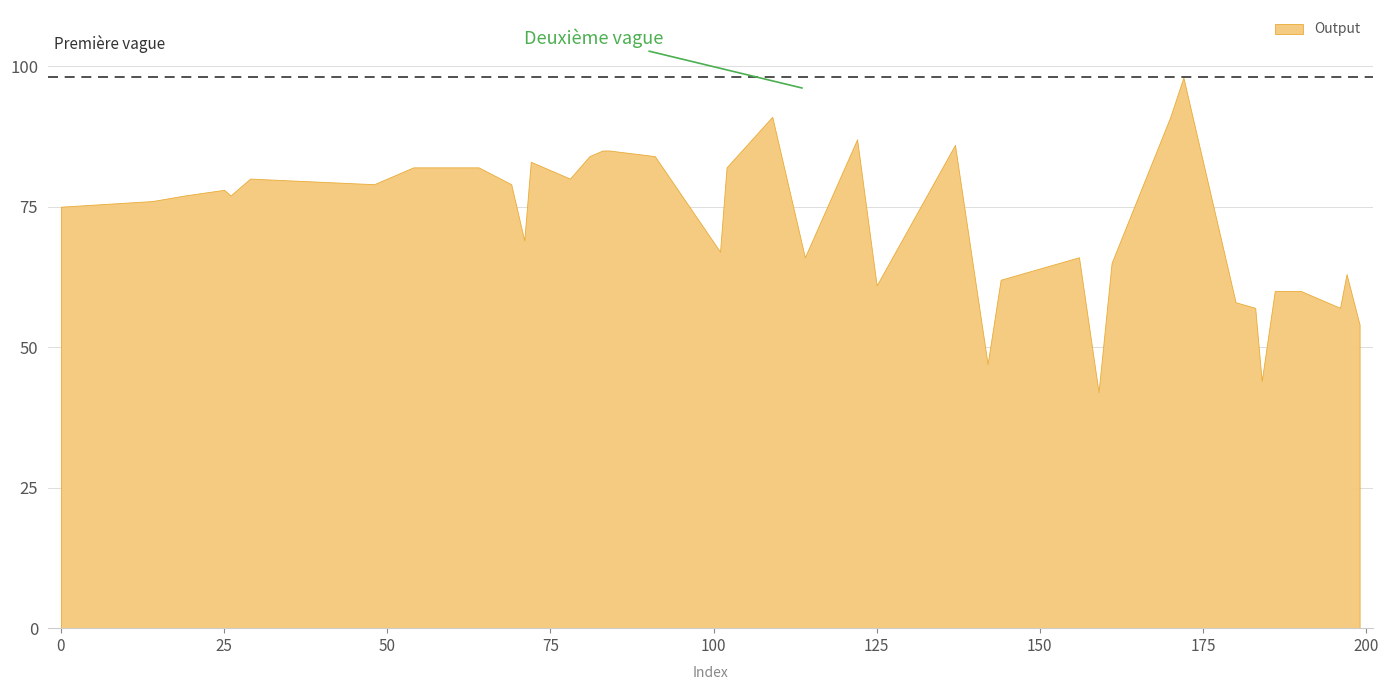

Does the chart have visible grid lines?

Yes